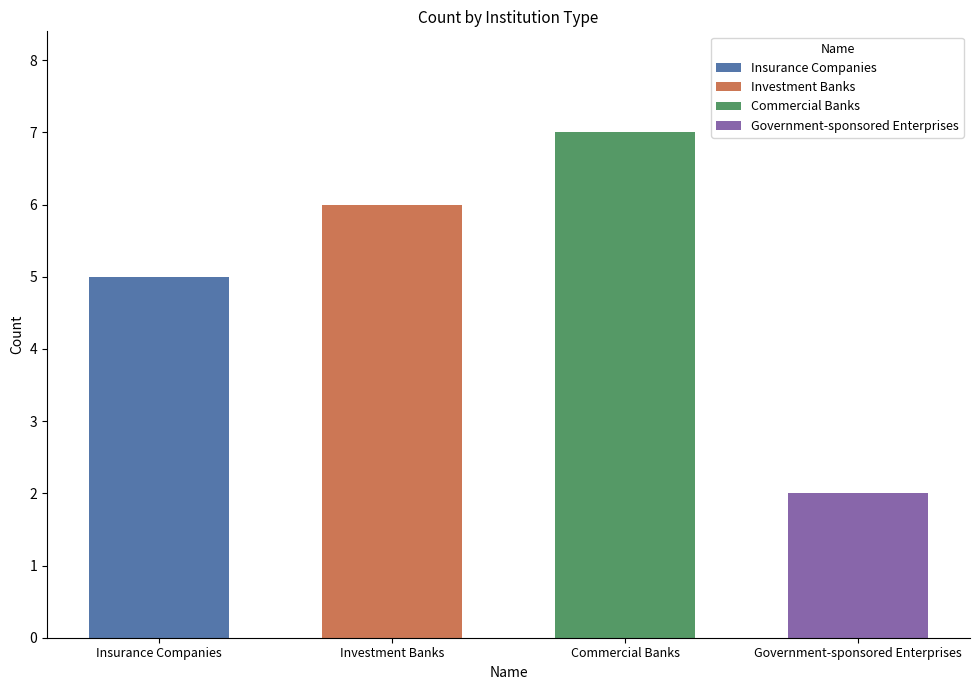

At which label does the data first exceed 6?

Commercial Banks